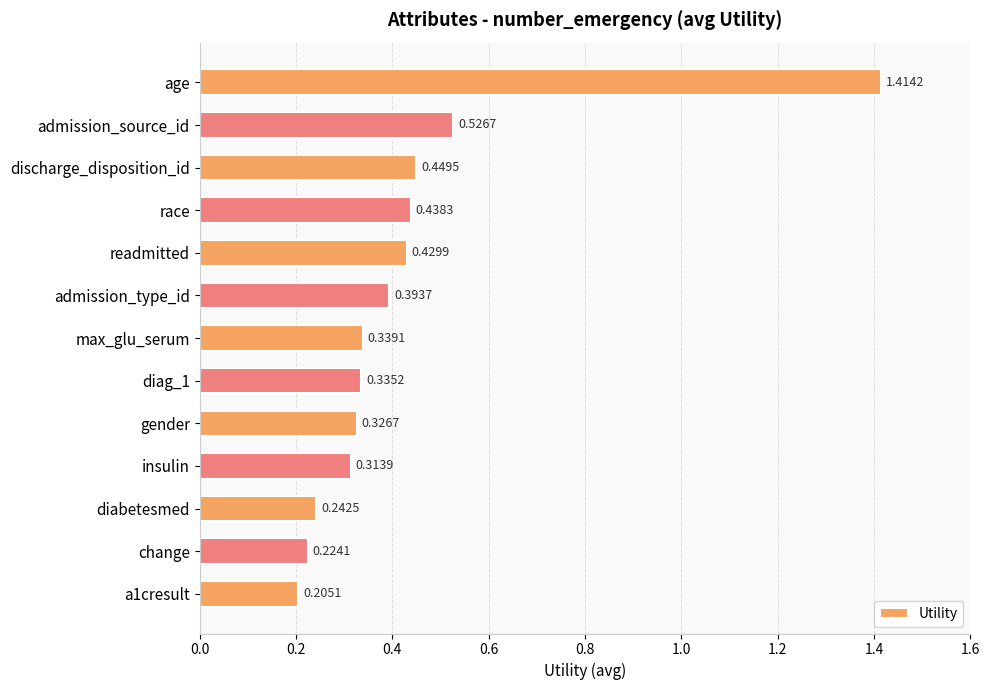

Rank the categories by value from highest to lowest.

age, admission_source_id, discharge_disposition_id, race, readmitted, admission_type_id, max_glu_serum, diag_1, gender, insulin, diabetesmed, change, a1cresult